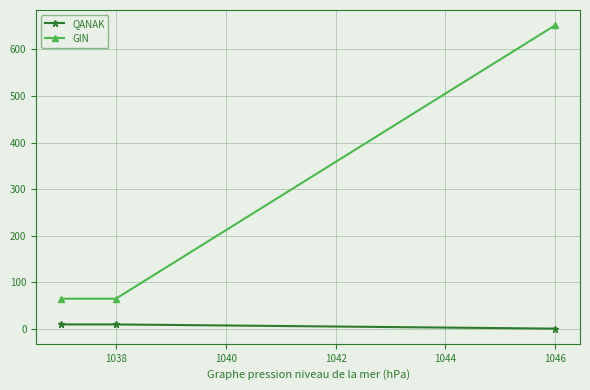

What is the value of the GIN point at the 2nd from the left?

65.2